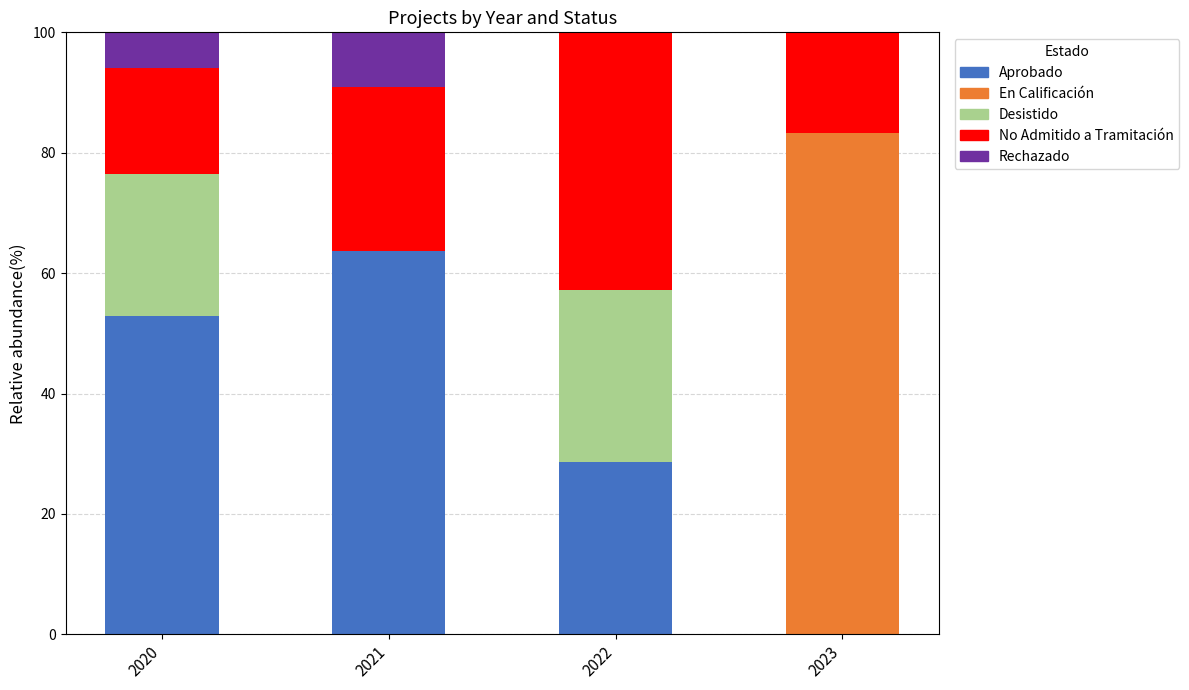

Which category has the highest value in the Aprobado series?

2021